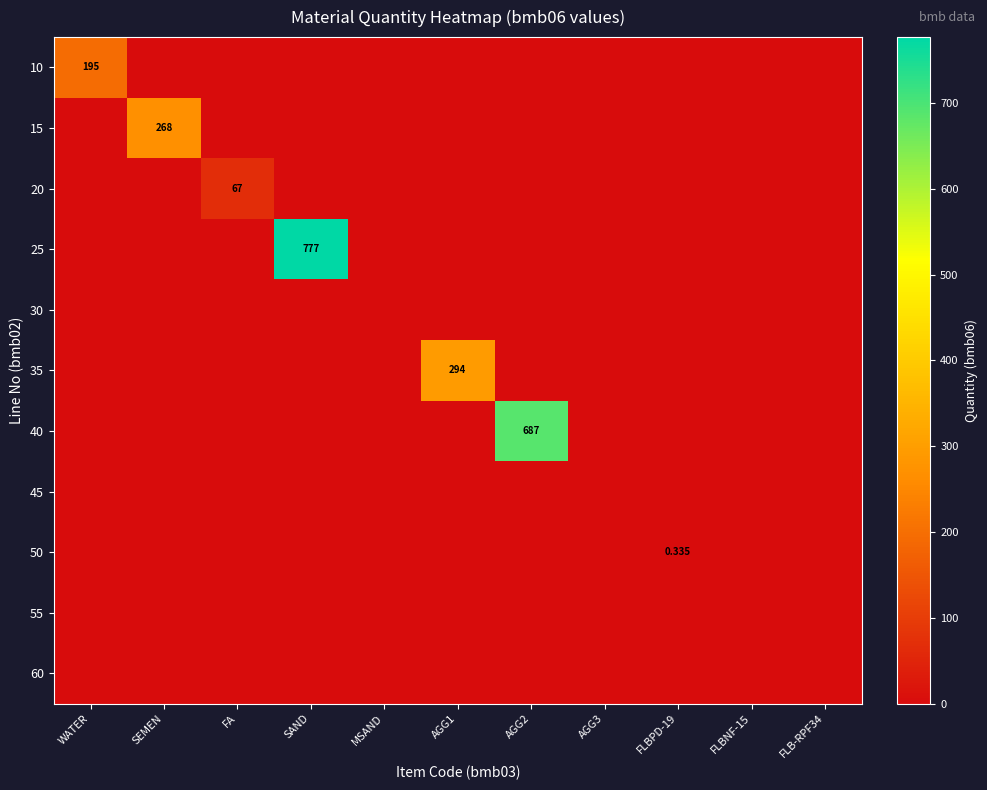

Which has a higher value, WATER or FLBPD-19?

WATER